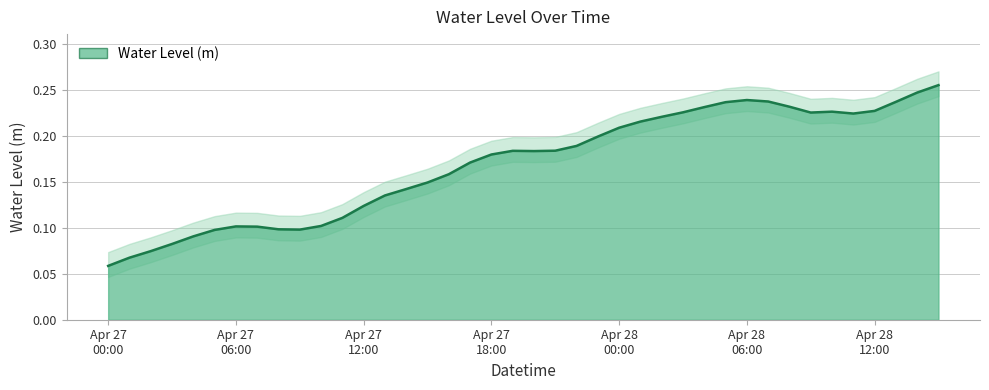

What is the change in value from 2025-04-27 06:00:00 to 2025-04-28 07:00:00?

+0.1